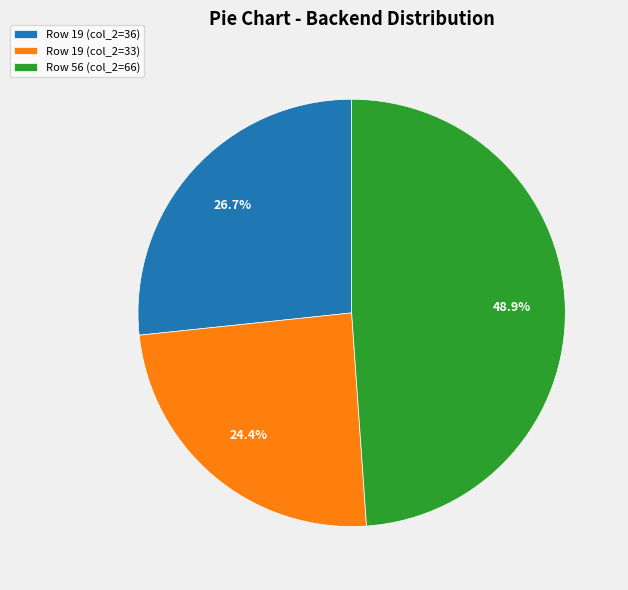

Which slice is the smallest?

Row 19 (col_2=33)